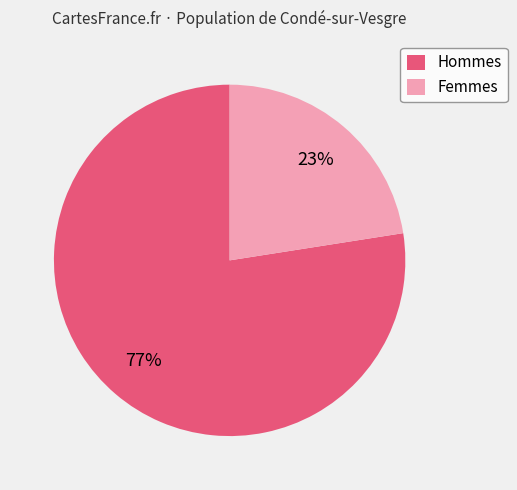

Which slice is the largest?

Hommes